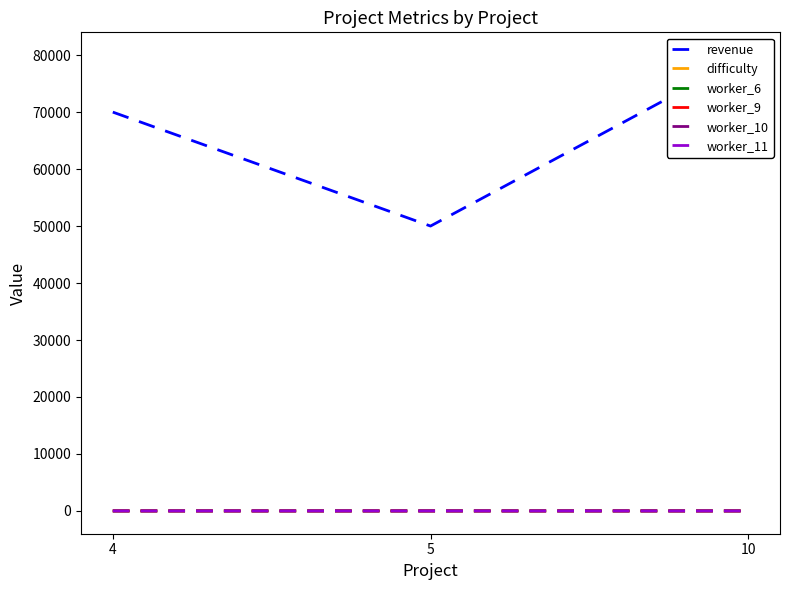

Which series has the largest total across all categories?

revenue